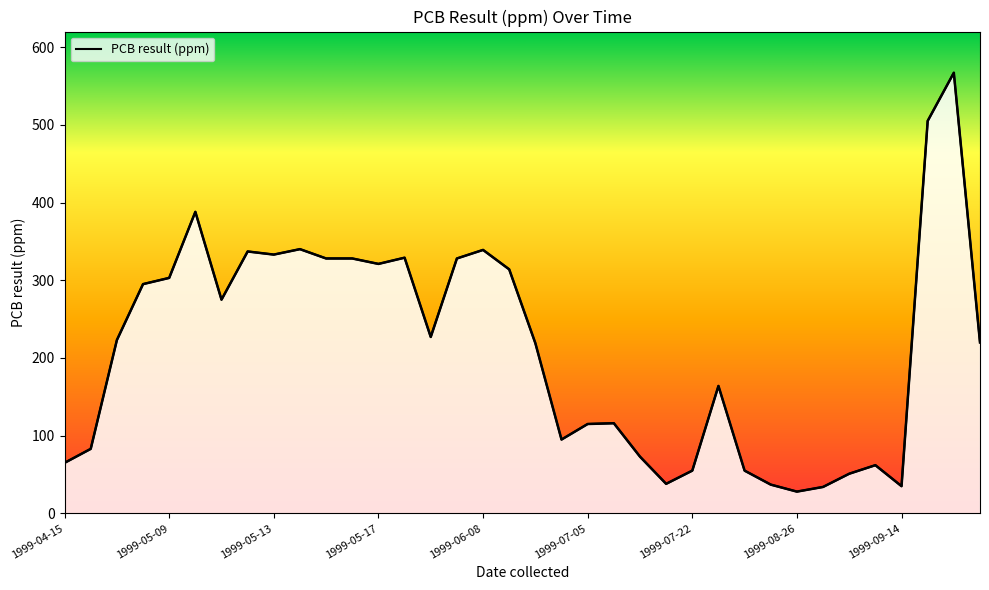

What is the greatest value displayed?

567